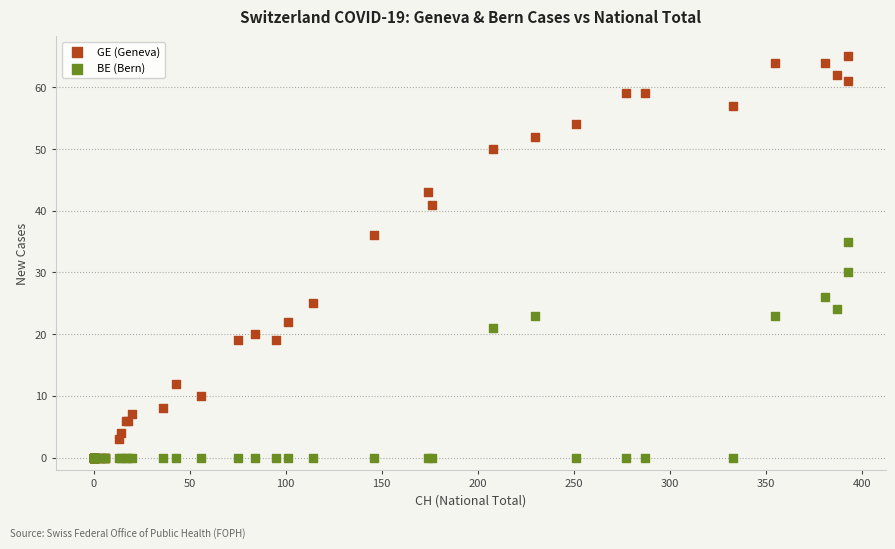

Across all series, what Y value is closest to 32?

30